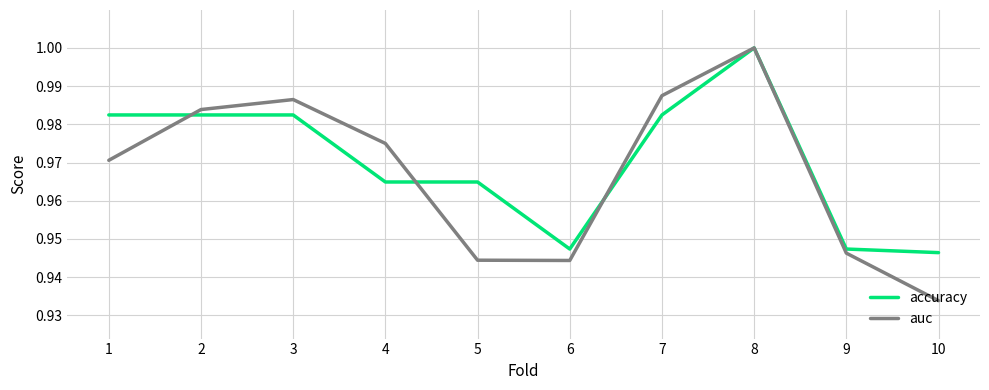

Where is auc nearest to the value 0?

10